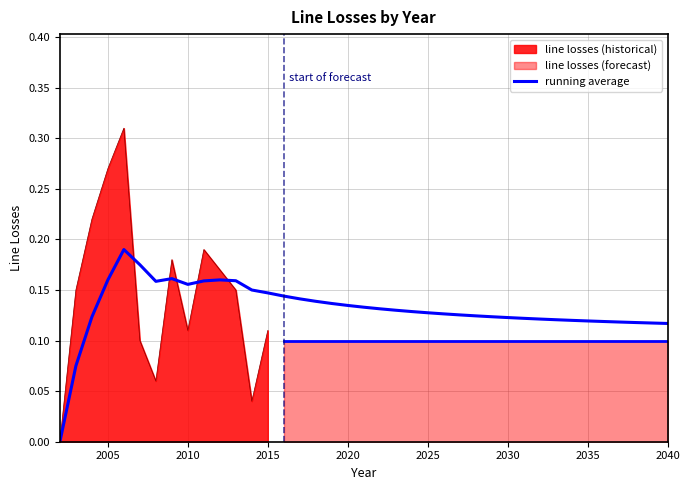

What is the sum of all values?

5.1